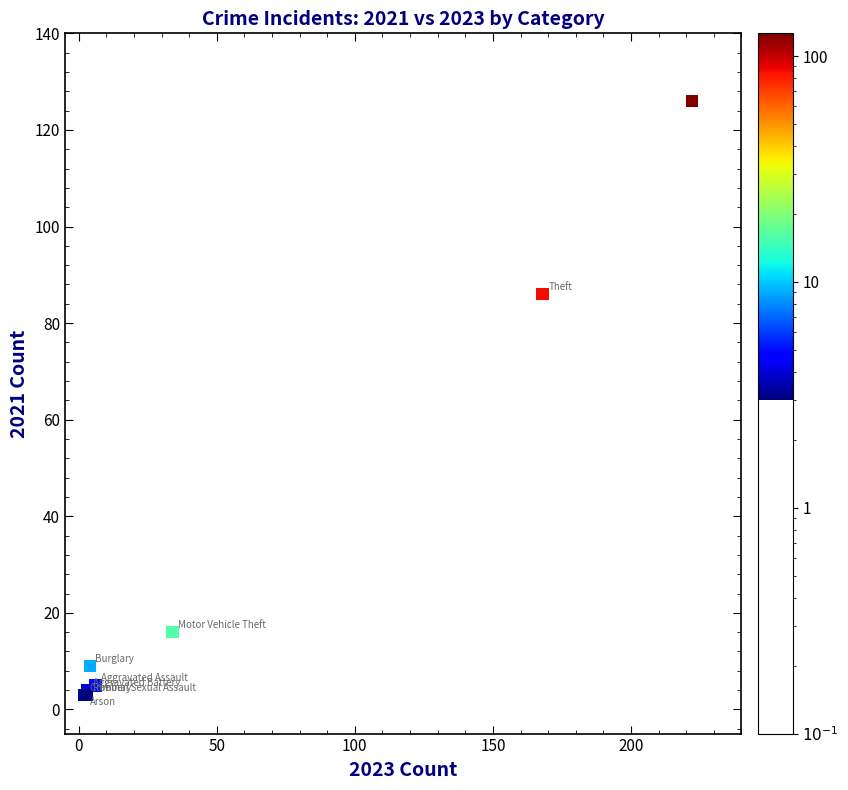

What Y value in the scatter plot is closest to 63?

86